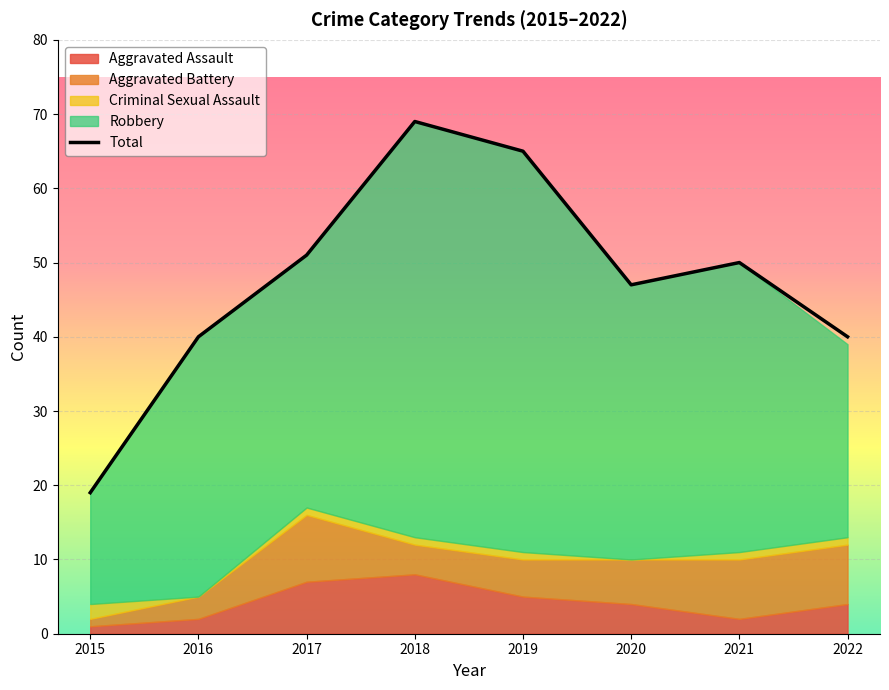

What is the difference between the highest and lowest values at 2021?

49